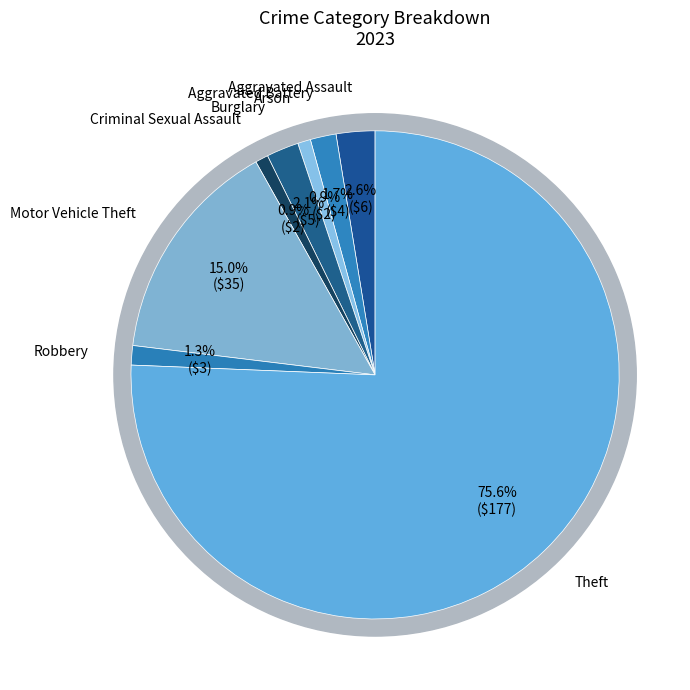

To the nearest percent, what is the average slice percentage?

12%